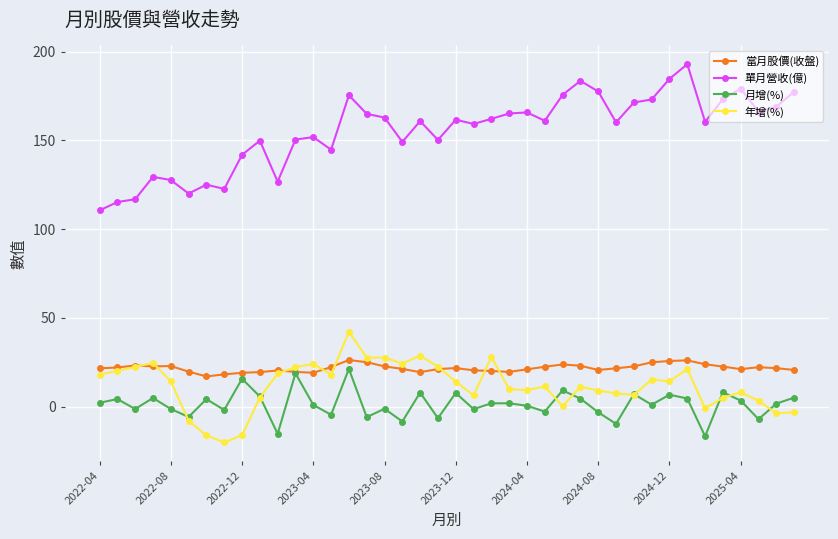

How many lines are shown in the chart?

4